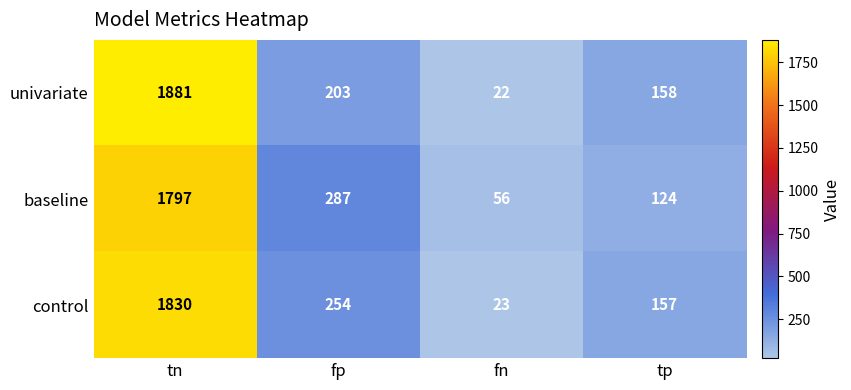

How many series are shown in this chart?

3